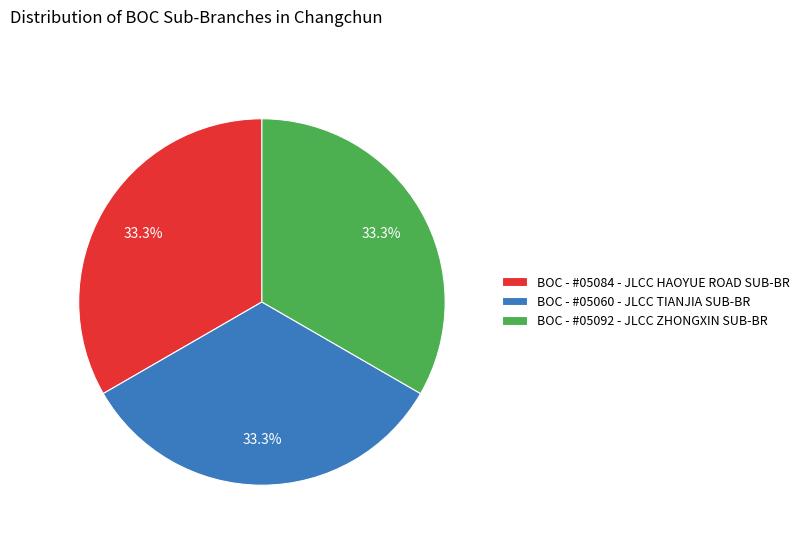

To the nearest percent, what percentage of the pie is BOC - #05084 - JLCC HAOYUE ROAD SUB-BR?

33%